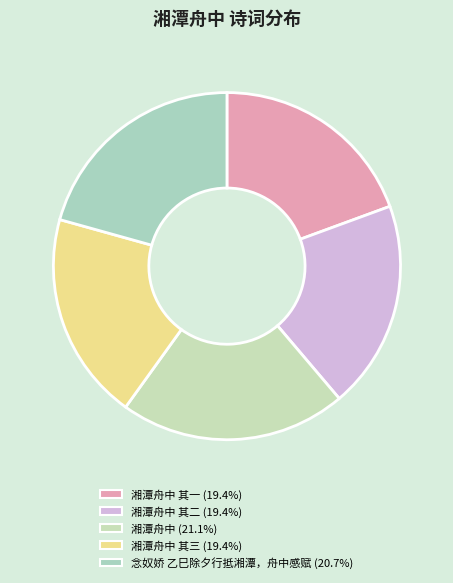

How many segments does this pie chart have?

5